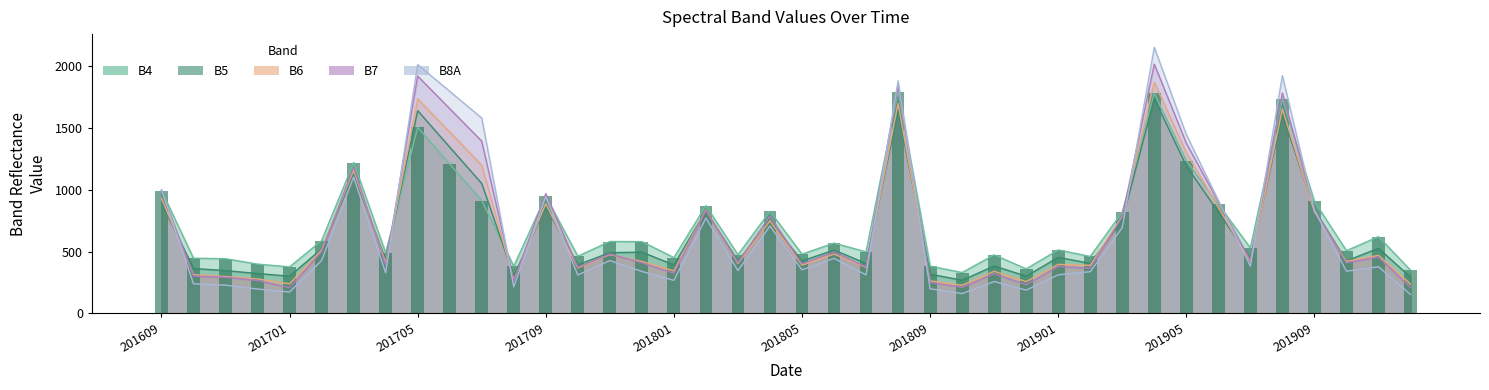

What is the value of the B7 bar at the 31st from the left?

779